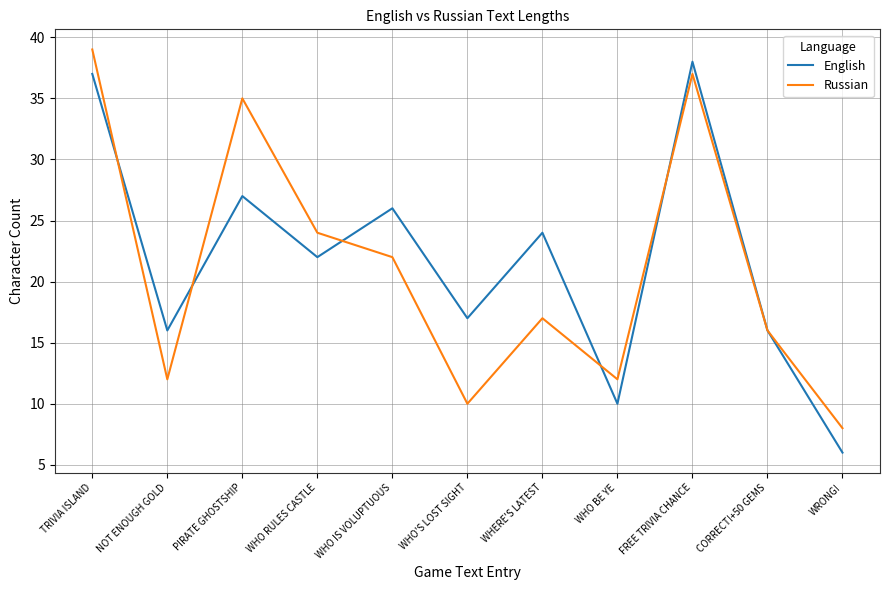

What is the highest value of the Russian series?

39